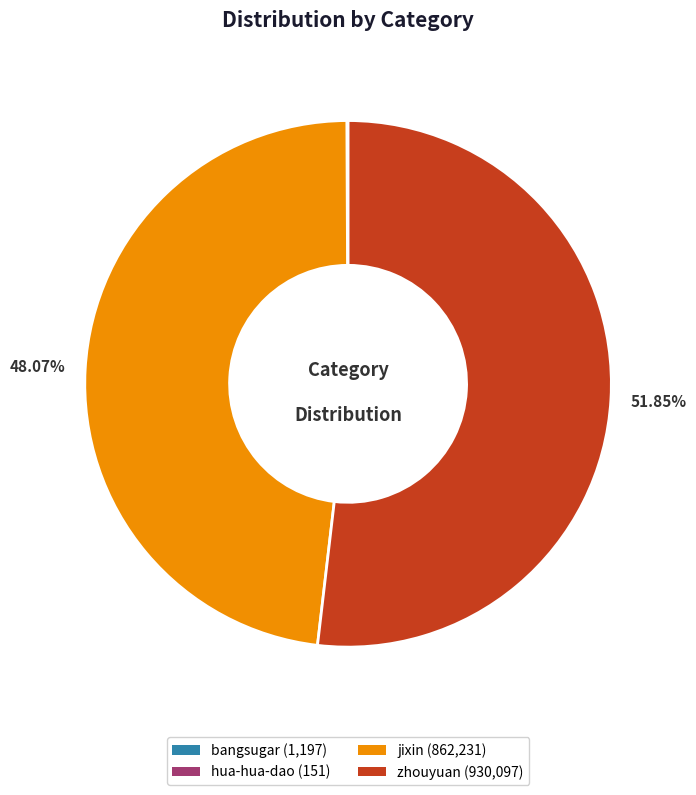

Between jixin and zhouyuan, which is larger?

zhouyuan